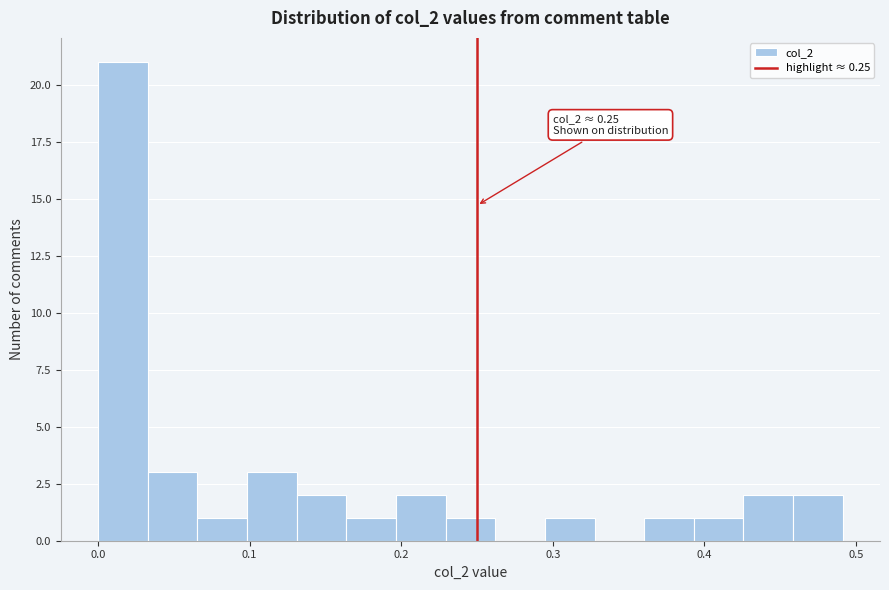

Around what value on the x-axis is the tallest bar? Give the approximate position of its centre, as read against the axis.

0.02